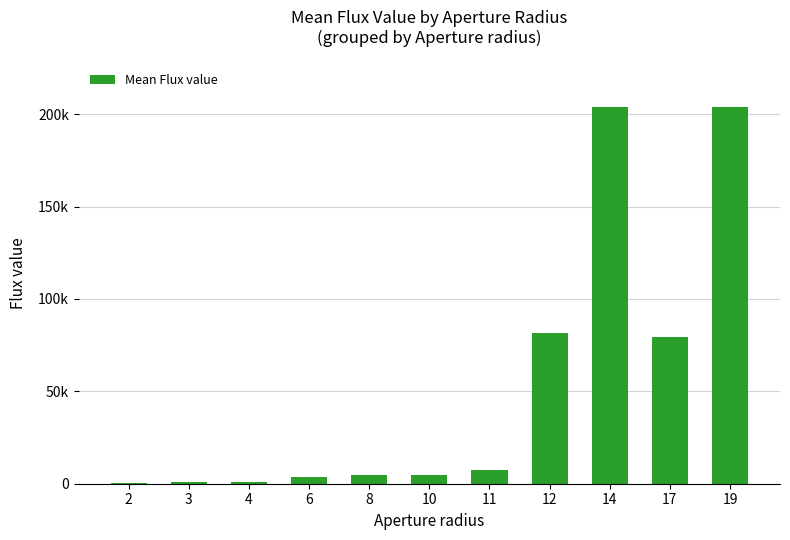

What is the value of the 3rd bar from the left?

791.2